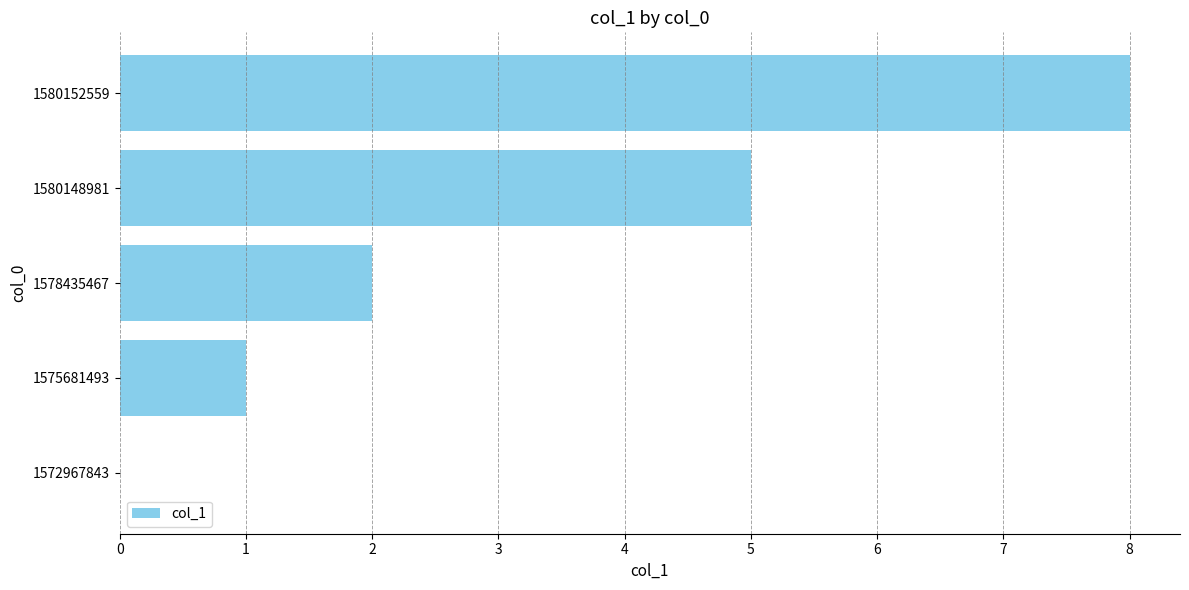

What is the sum of all values?

16